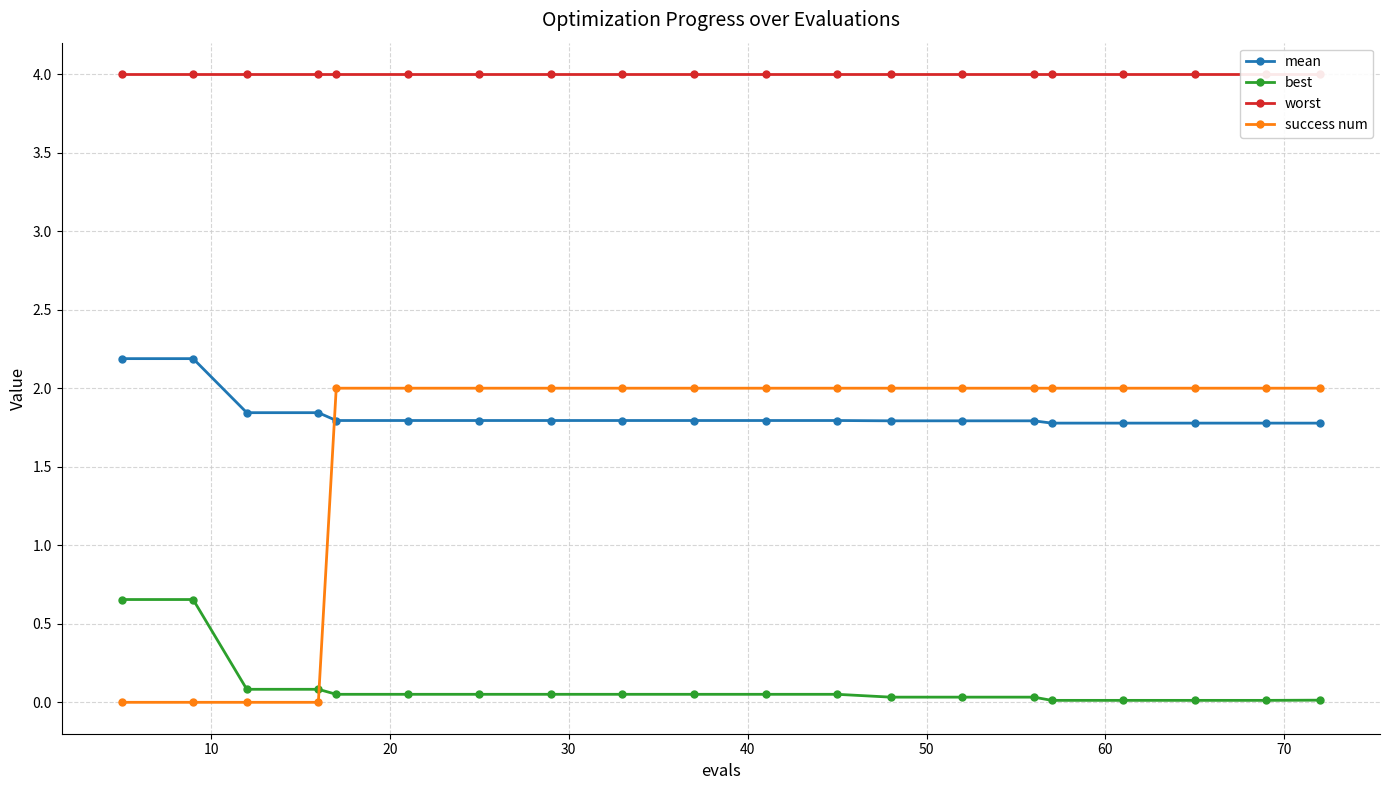

What is the maximum value shown in the chart?

4.0